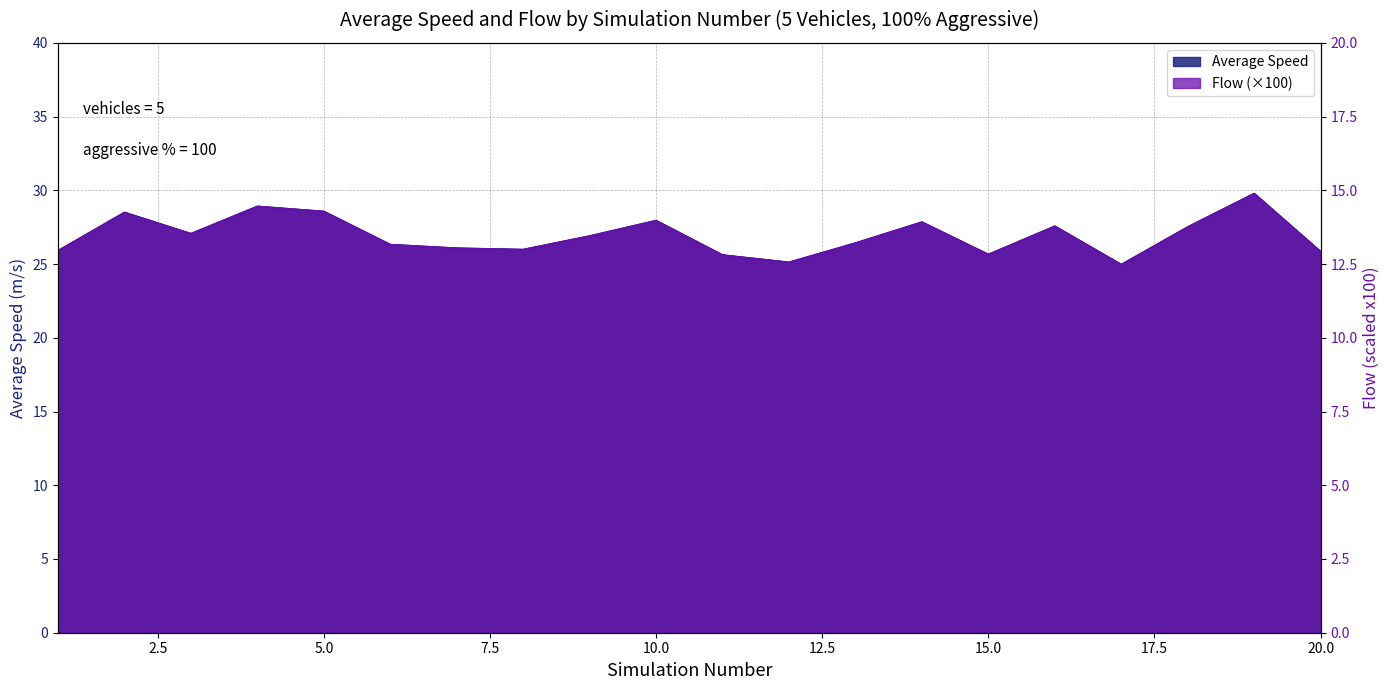

Where is the first local minimum for Average Speed?

3